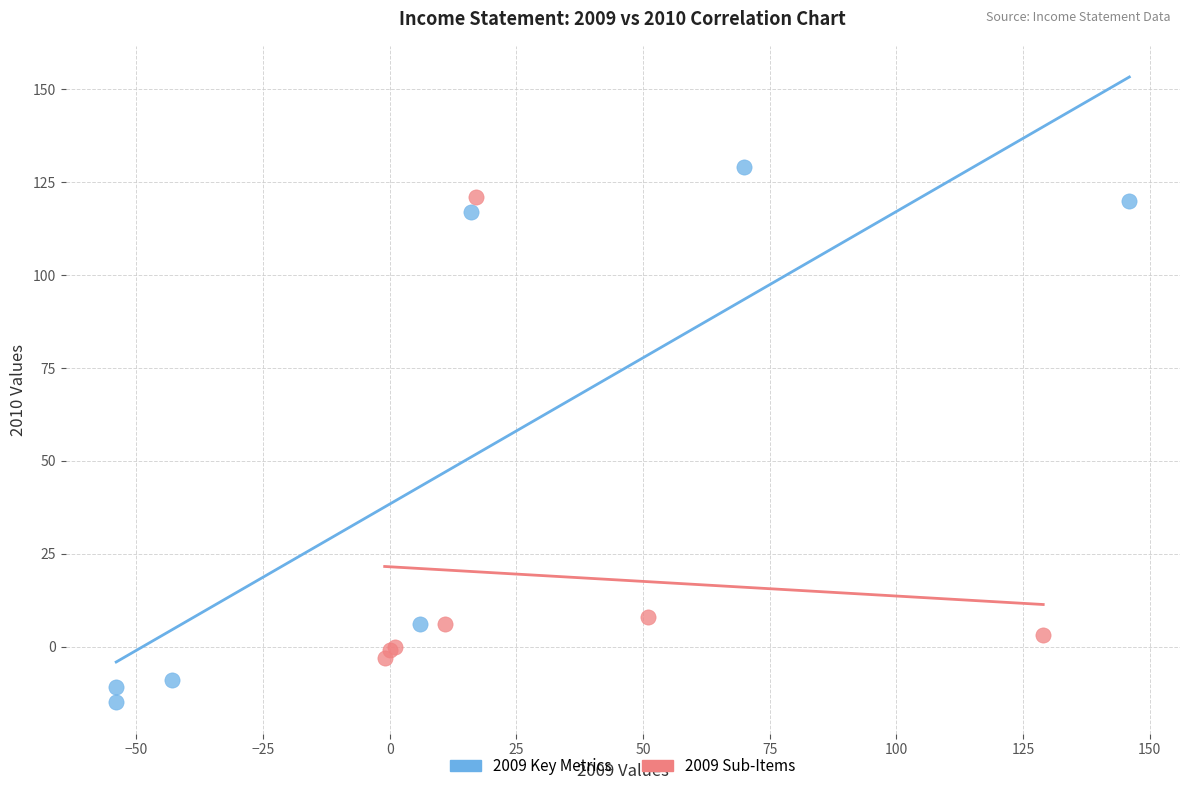

Which series contains the highest Y value?

2009 Key Metrics